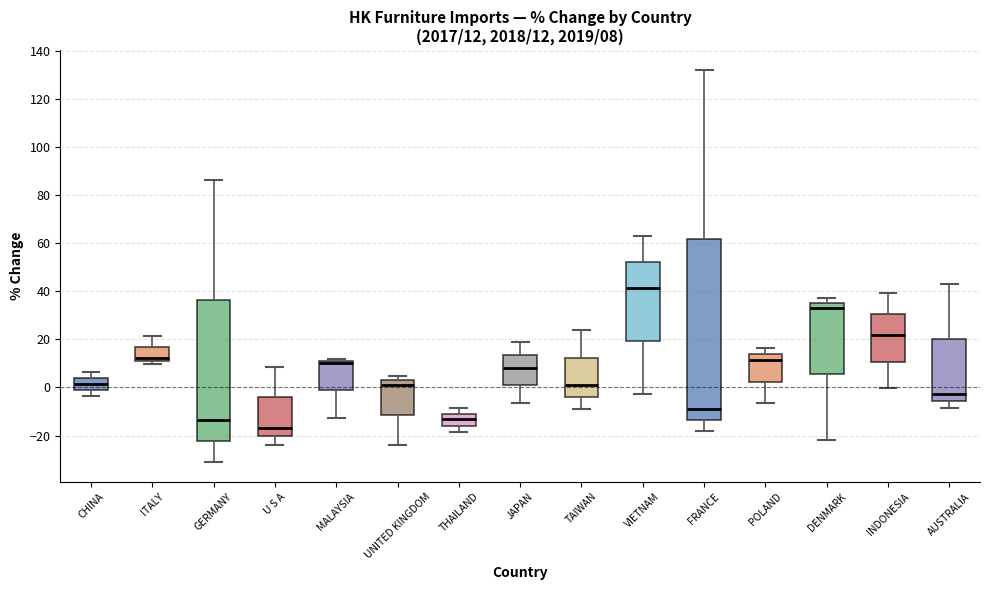

Which box's median line is the lowest?

U S A